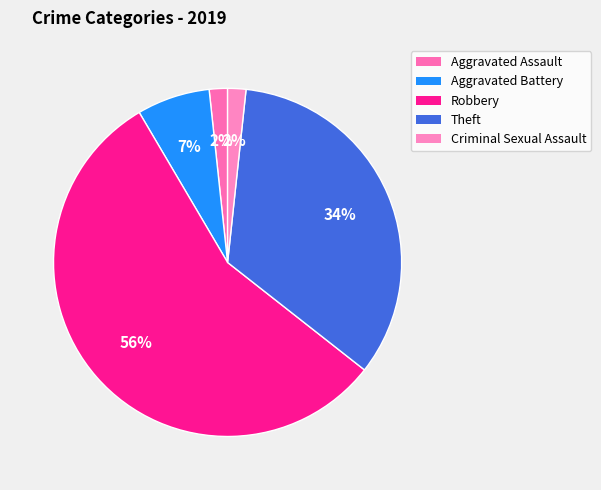

True or false: Theft accounts for 34% of the total.

True